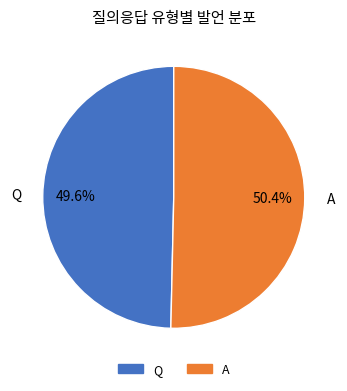

How many slices are in this pie chart?

2